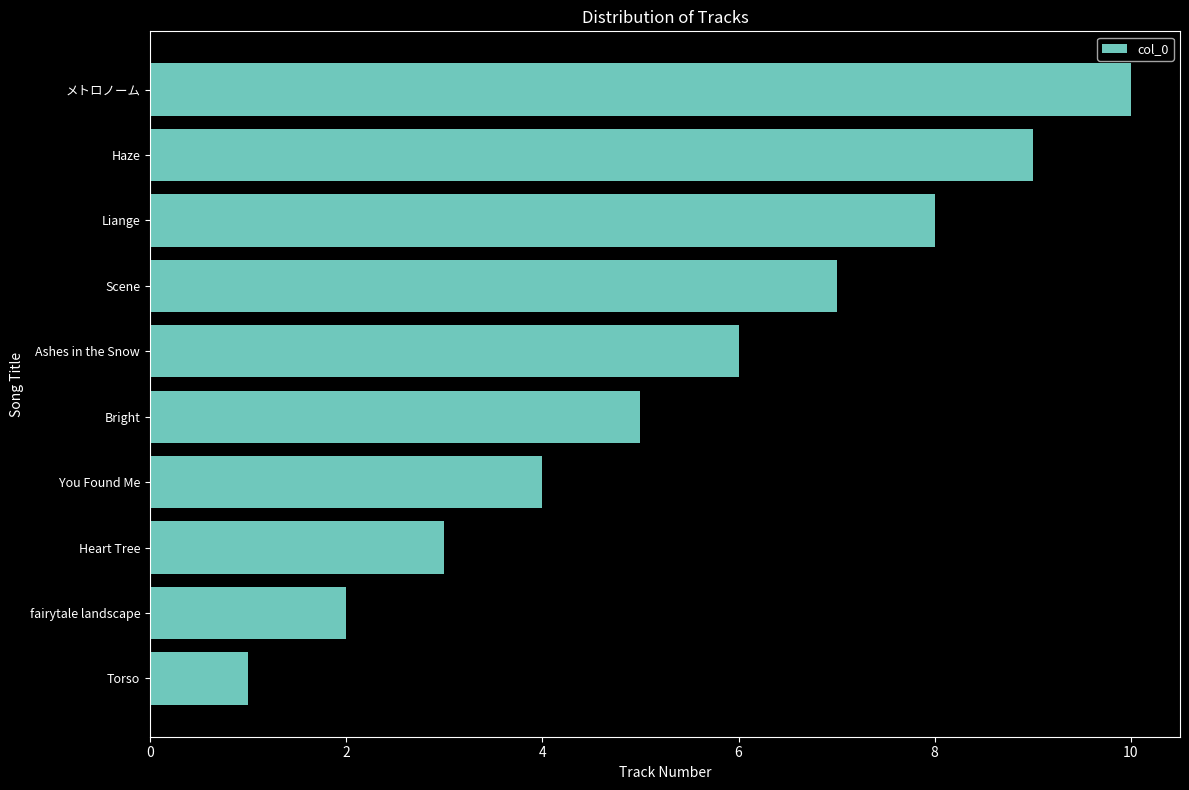

Which has a higher value, Heart Tree or Torso?

Heart Tree